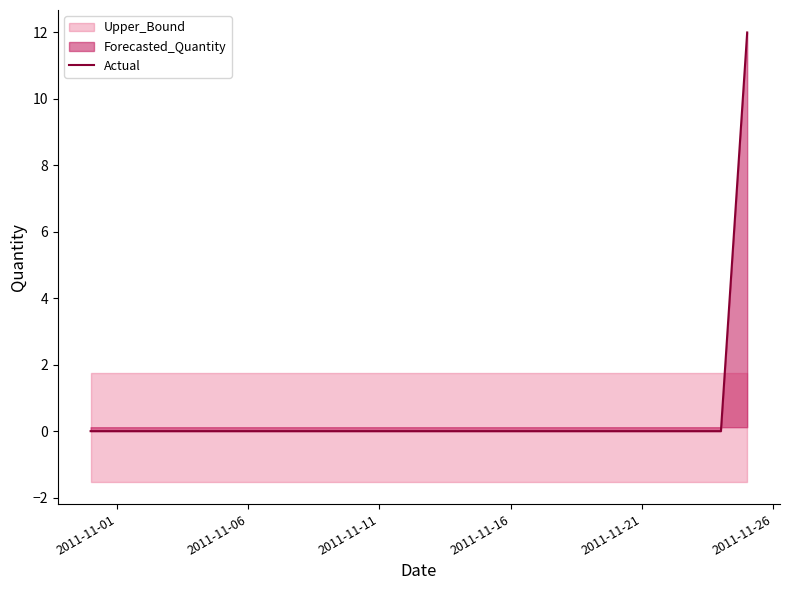

The value of Actual at 2011-11-01 is 0. True or false?

True